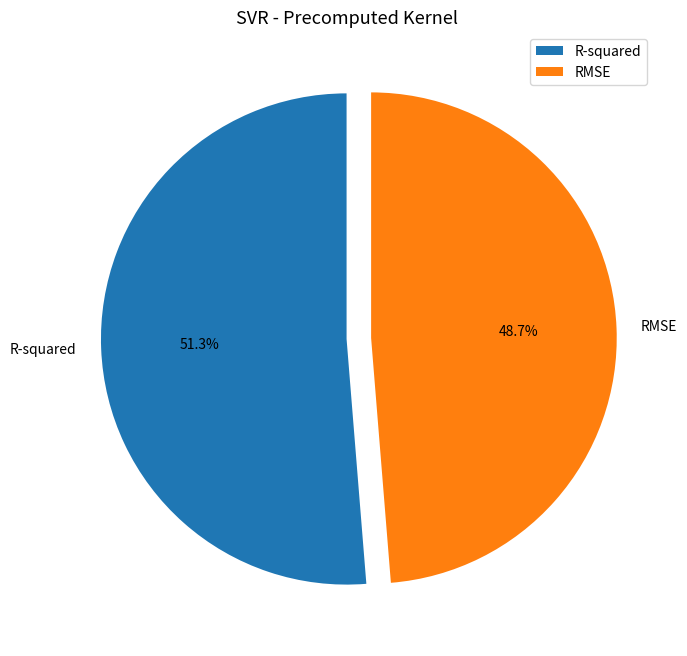

Is the sum of R-squared and RMSE greater than half?

Yes